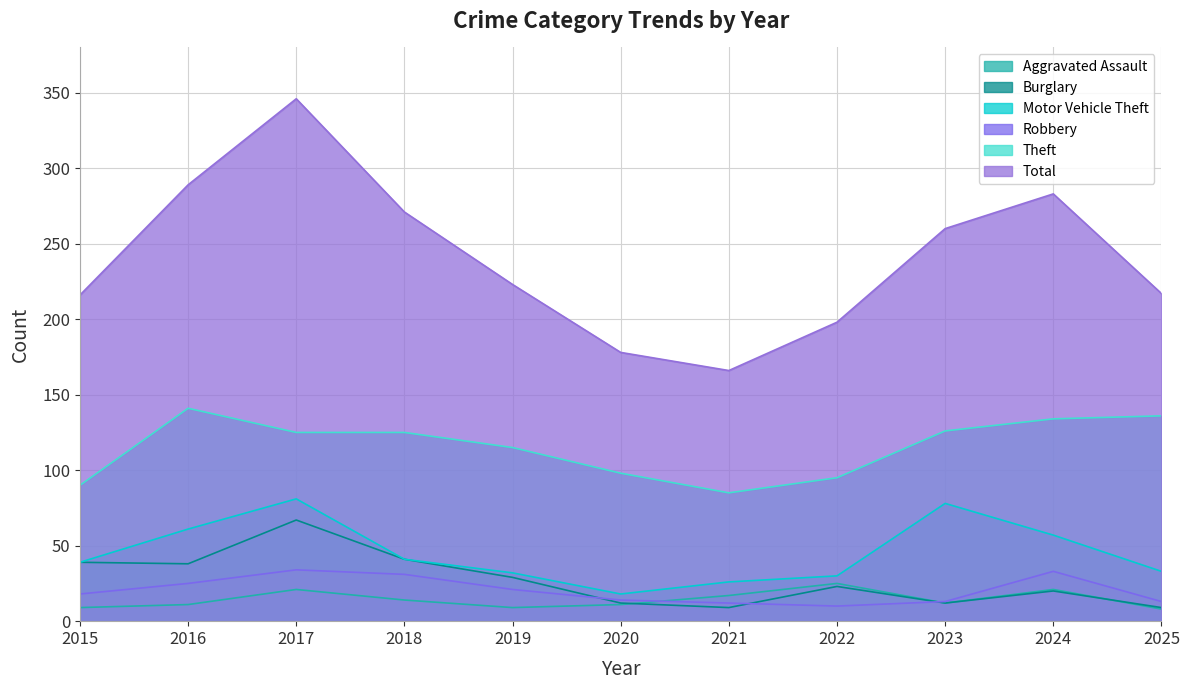

Between 2019 and 2020, which is larger?

2020